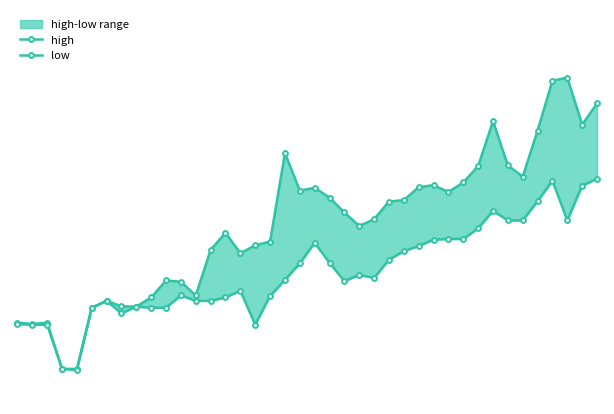

Which category has the highest value in the high series?

37